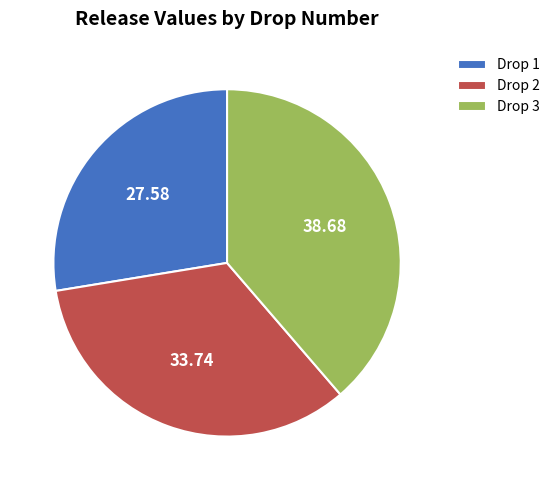

Is there any slice that represents more than half of the pie?

No